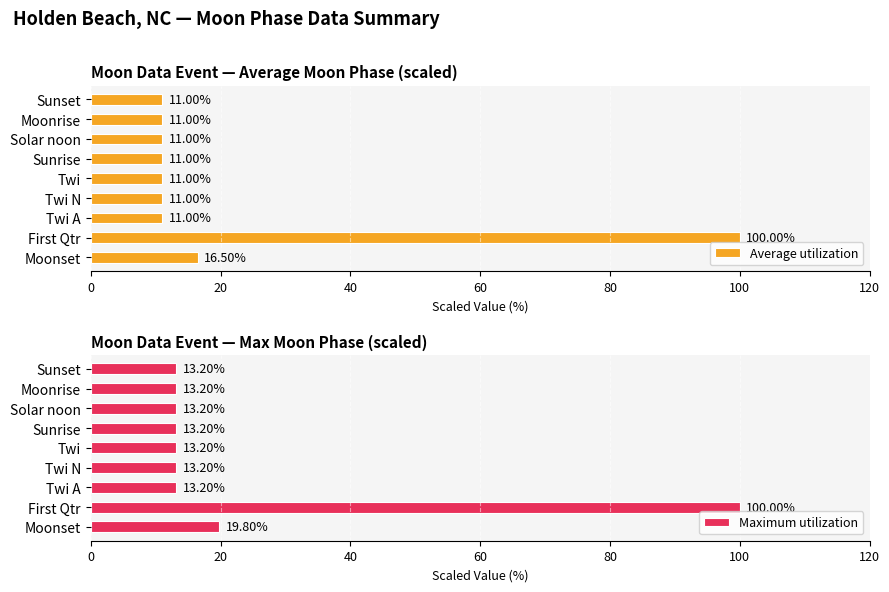

What is the average value of the Average utilization series?

21.5